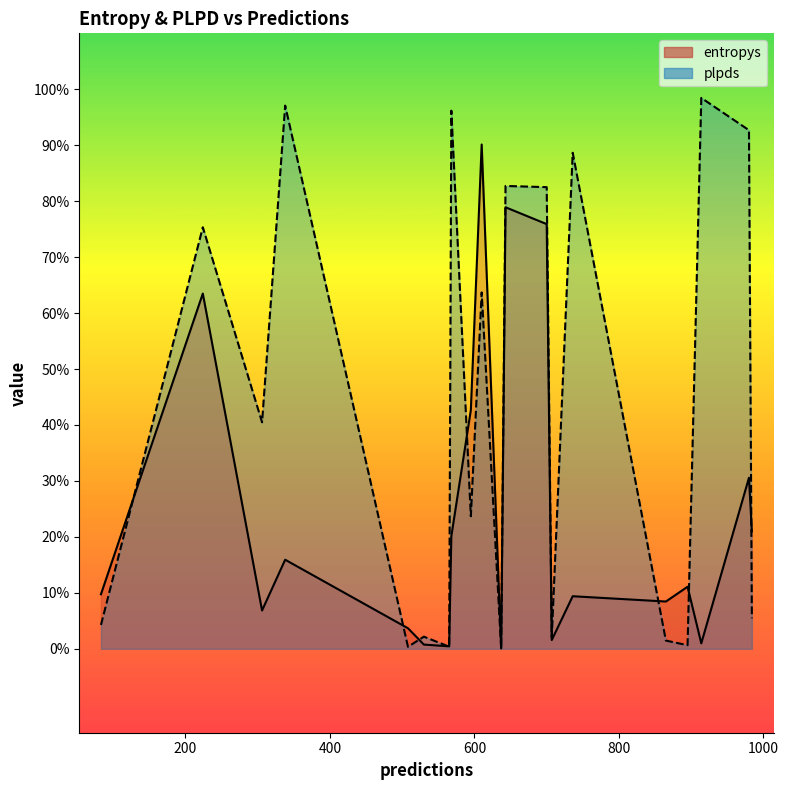

Does the chart display data point markers on the line(s)?

No